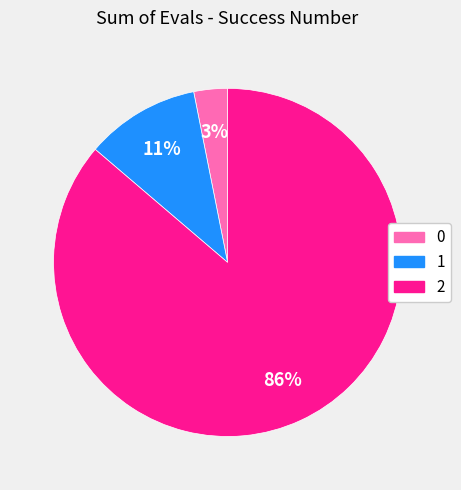

How many slices are in this pie chart?

3